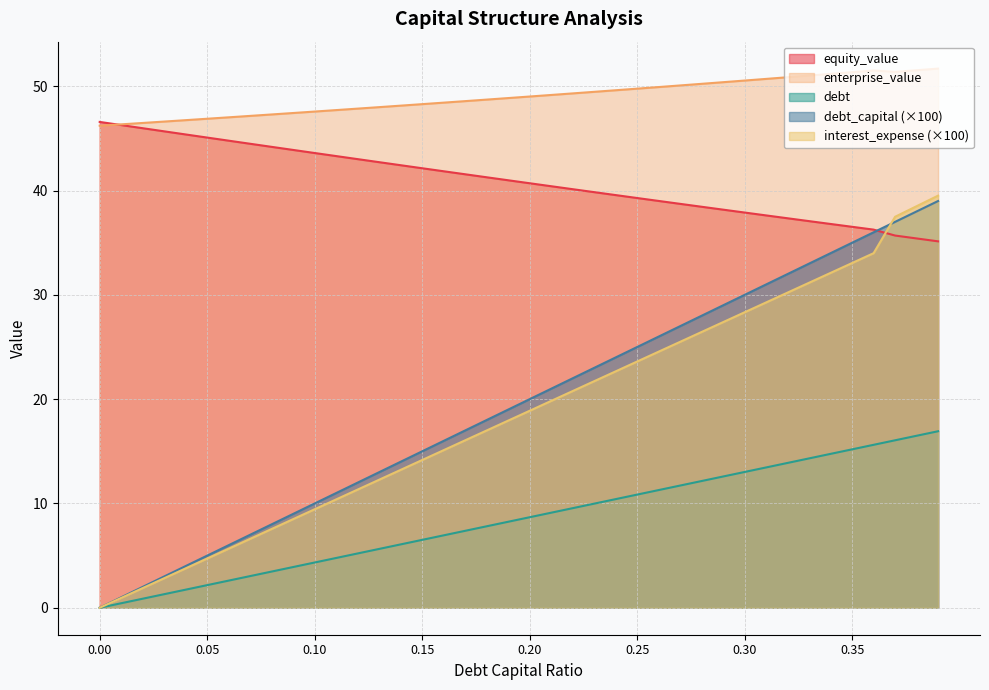

How many data points in debt are above 20?

19